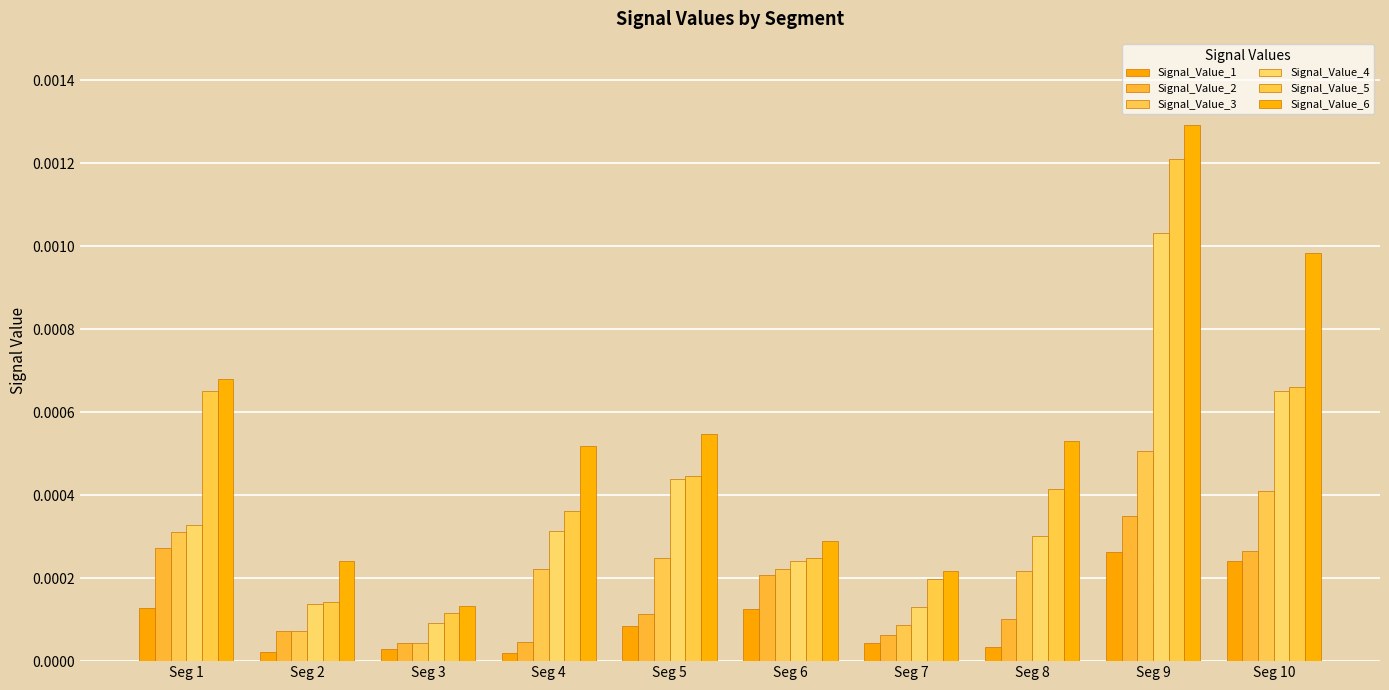

How many bars are there in each group?

6